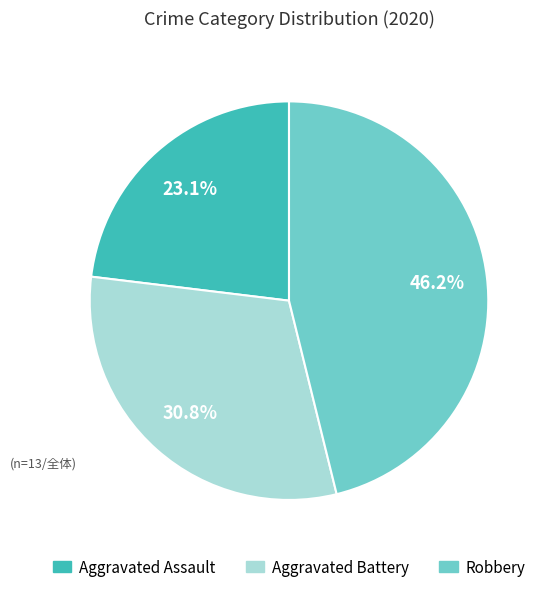

Does any single category account for the majority?

No